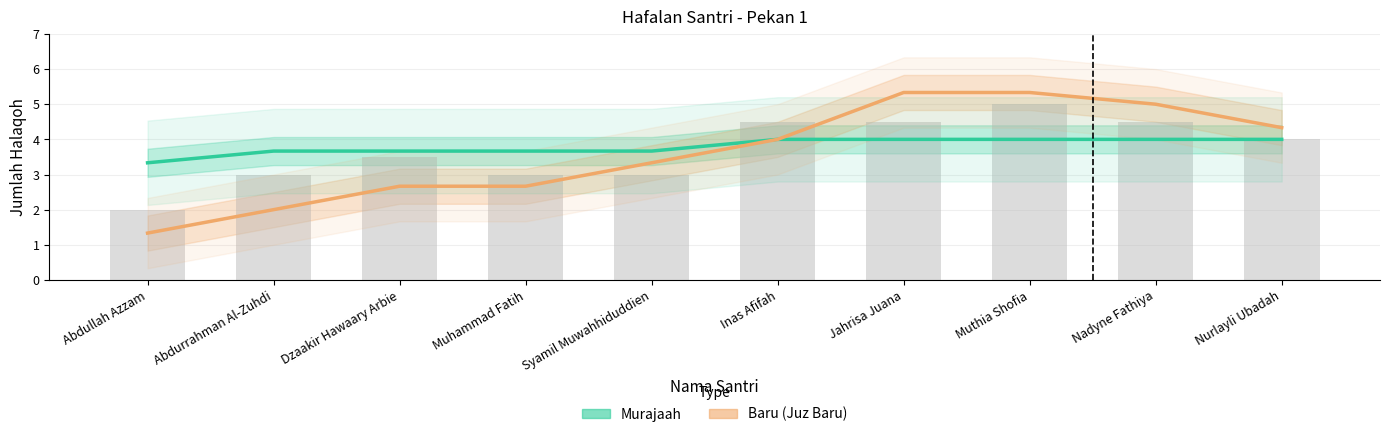

What is the sum of all Murajaah values?

38.0